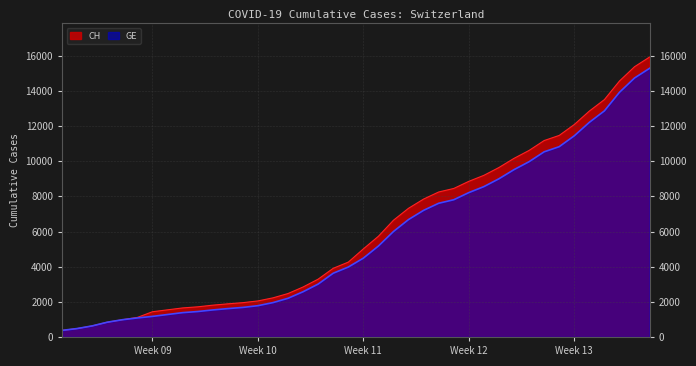

What is the minimum value for CH?

375